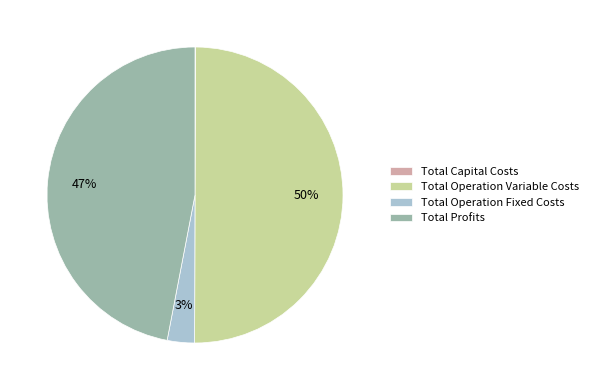

What is the largest slice in the pie chart?

Total Operation Variable Costs